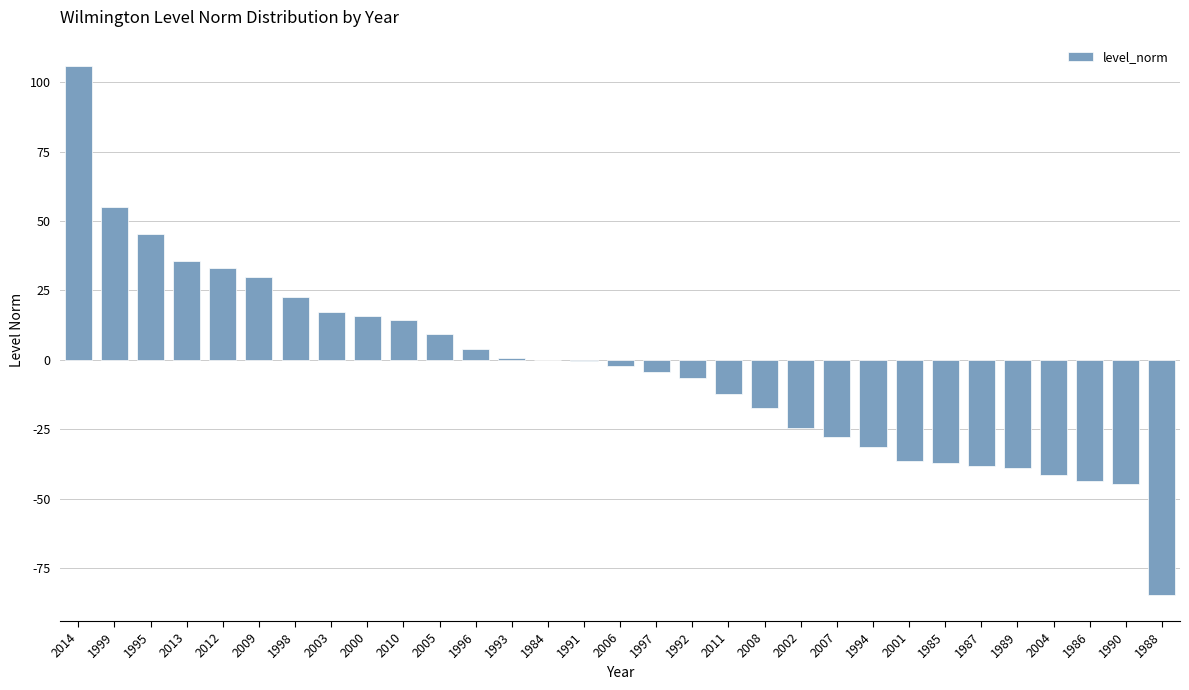

At which category does the chart reach its peak across all series?

2014